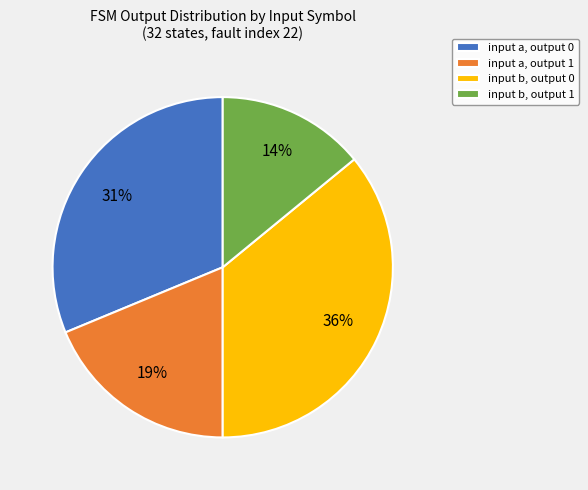

To the nearest percent, what percentage of the pie is input b, output 0?

36%